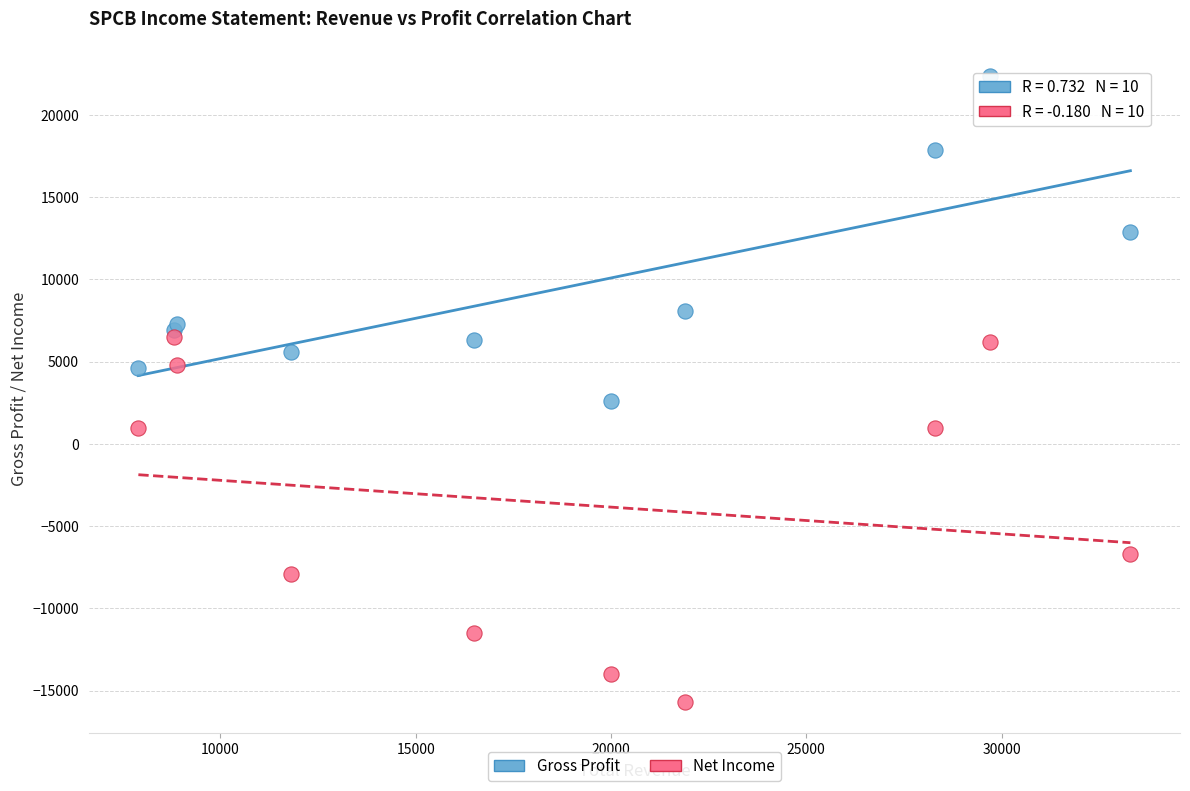

In the Net Income series, what Y value is closest to -4600?

-6700